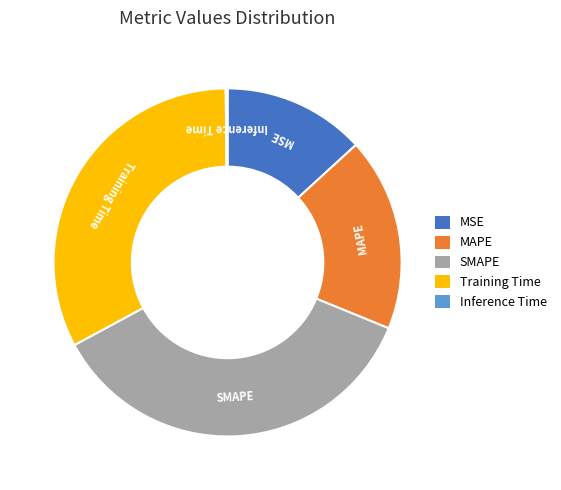

Between Training Time and MSE, which is larger?

Training Time